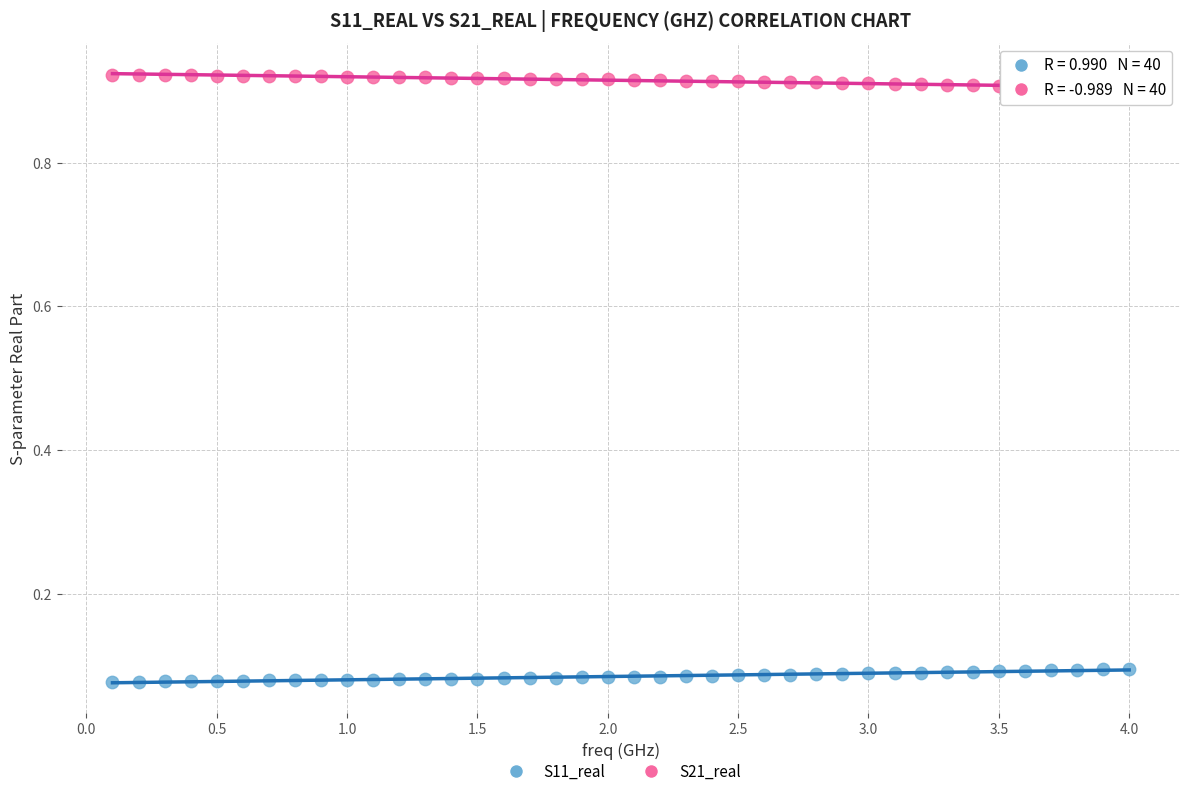

Across all data points, what is the range of X values (max minus min)?

3.9